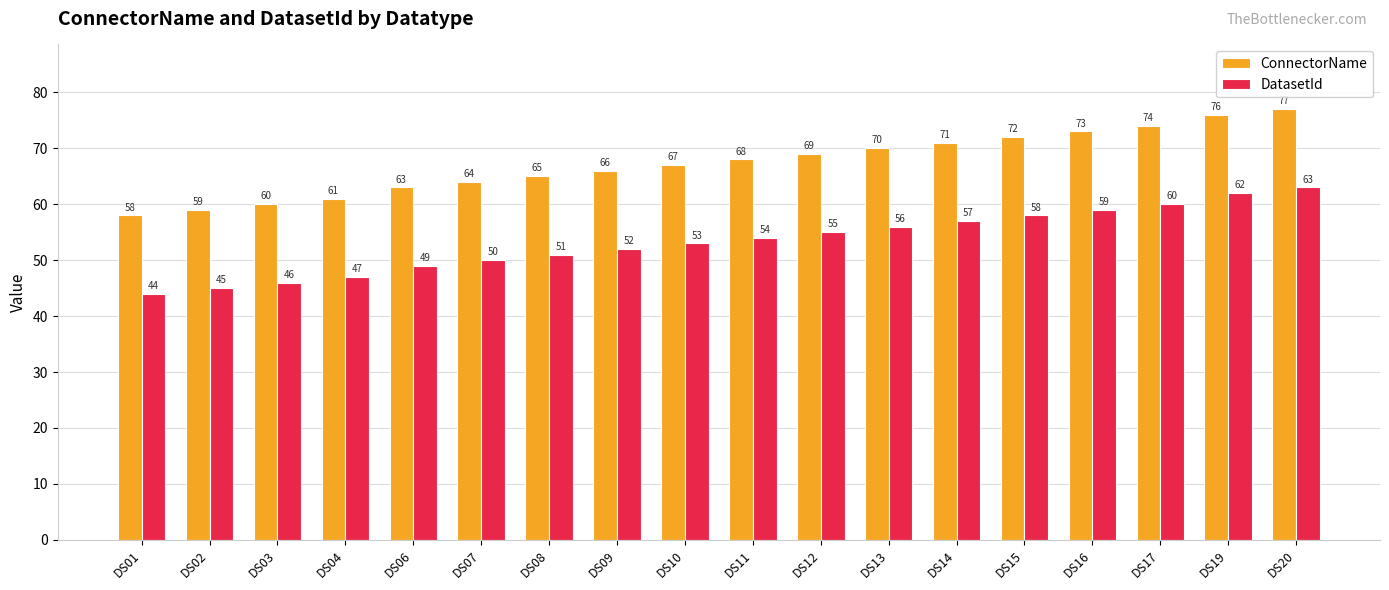

What is the minimum value for ConnectorName?

58